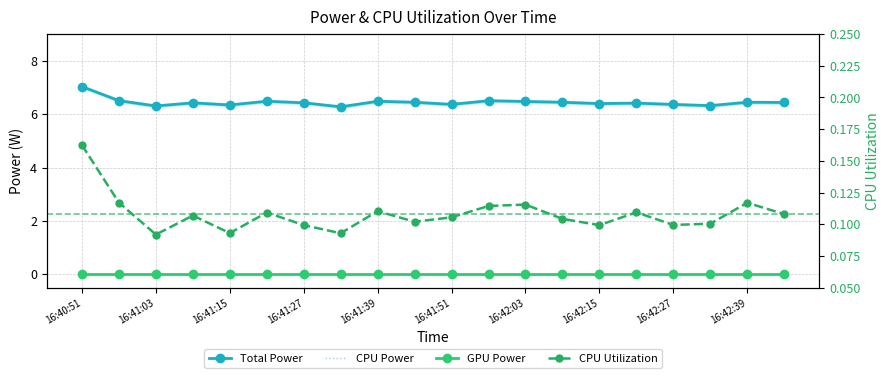

How many interior local valleys does the CPU Power series have?

6